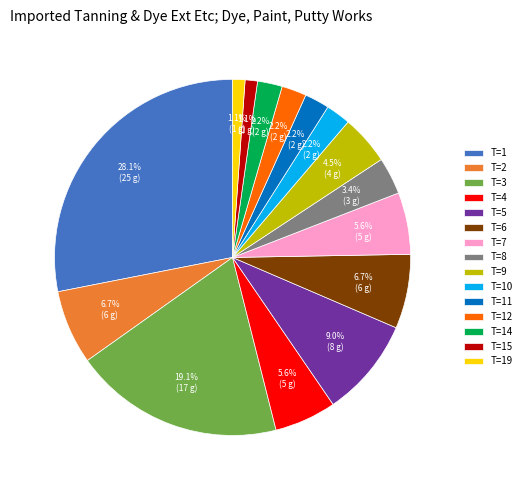

Which category has the biggest portion of the pie?

T=1